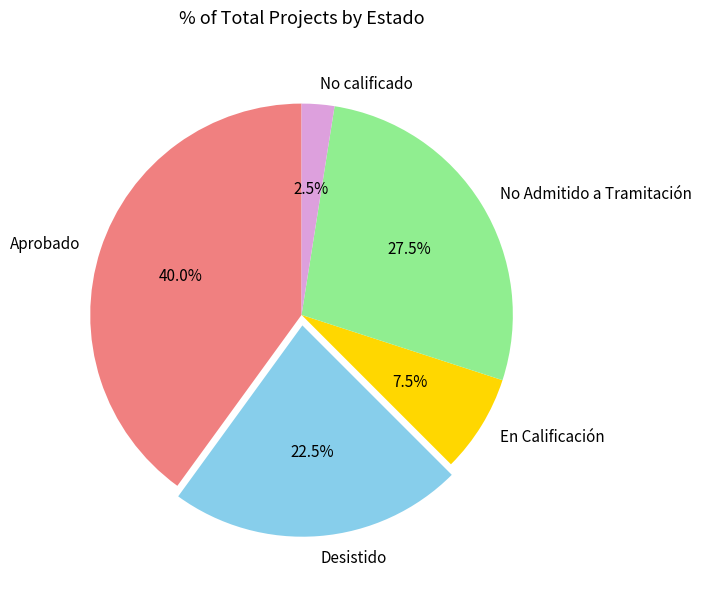

What is the smallest slice in the pie chart?

No calificado